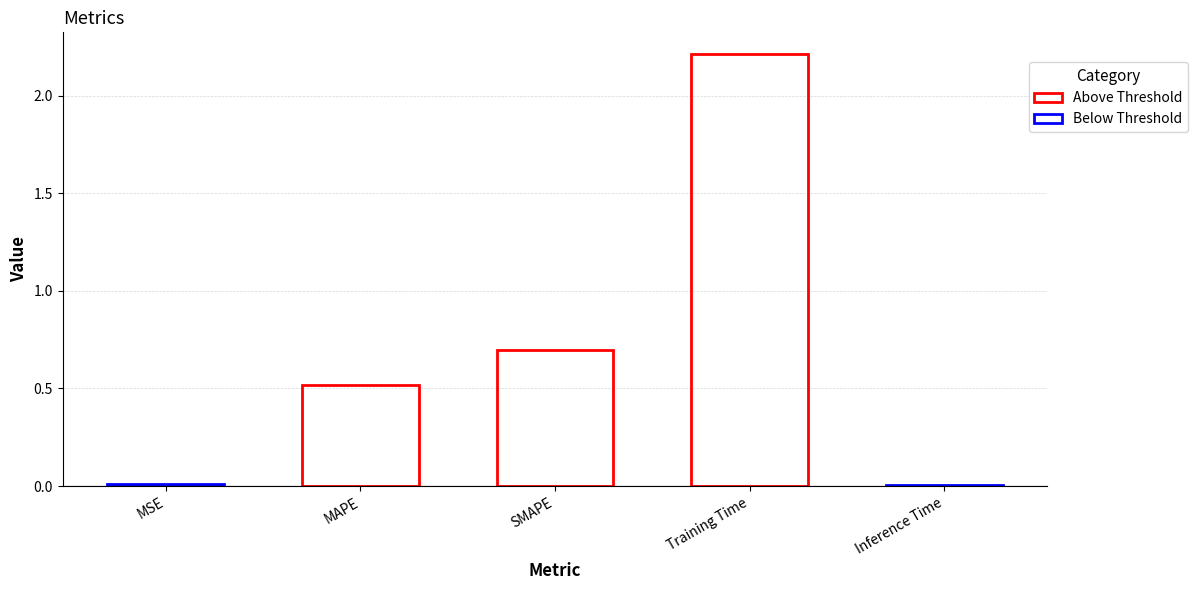

What is the maximum value shown in the chart?

2.2